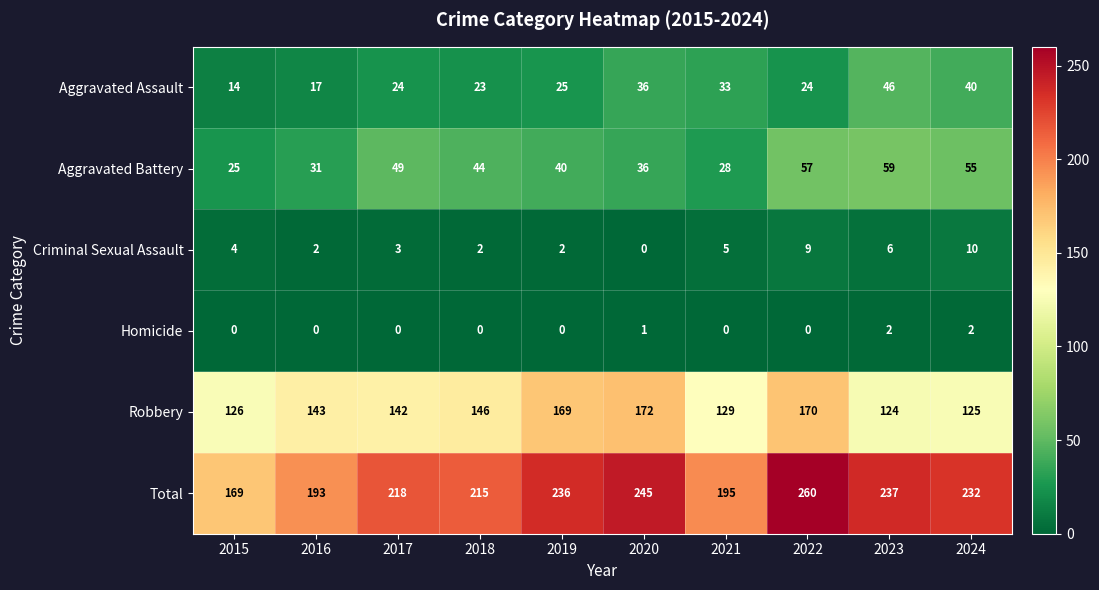

Which series has the largest total across all categories?

Total